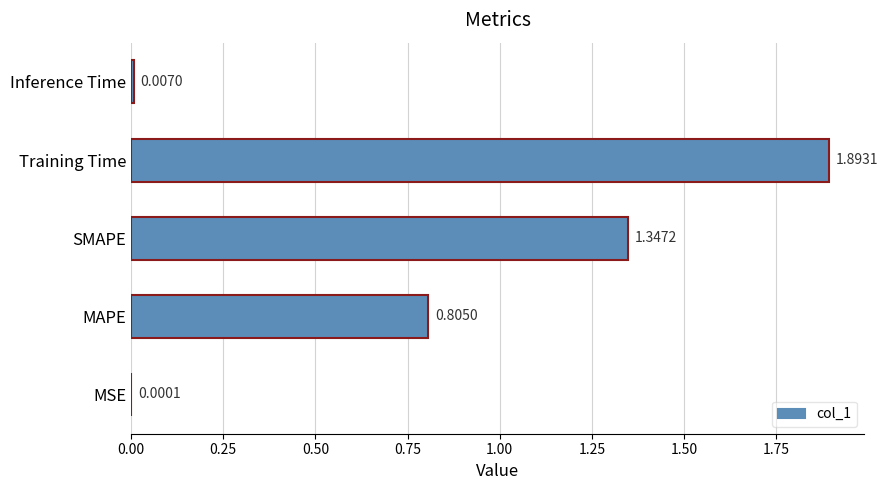

Which has a higher value, MAPE or SMAPE?

SMAPE